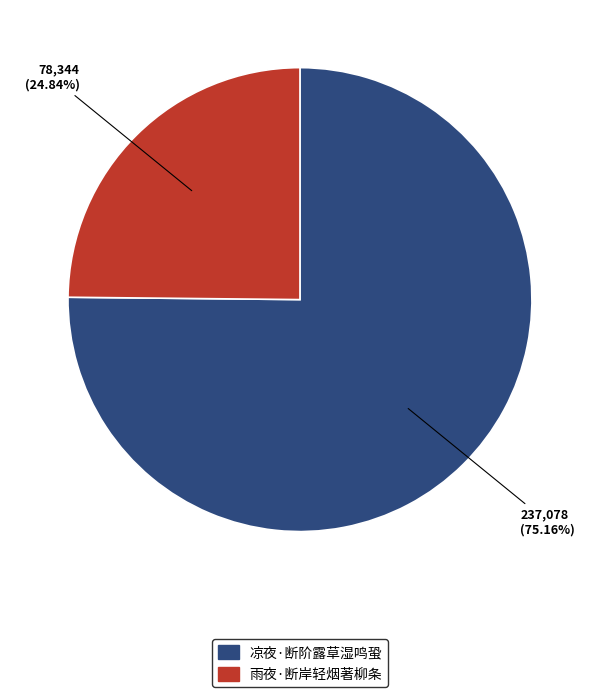

To the nearest percent, what is the difference between the 凉夜·断阶露草湿鸣蛩 and 雨夜·断岸轻烟著柳条 slice percentages?

50%